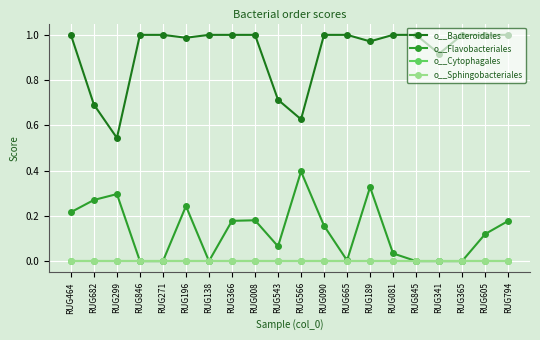

In o__Bacteroidales, how many points are lower than both neighbors (excluding endpoints)?

5